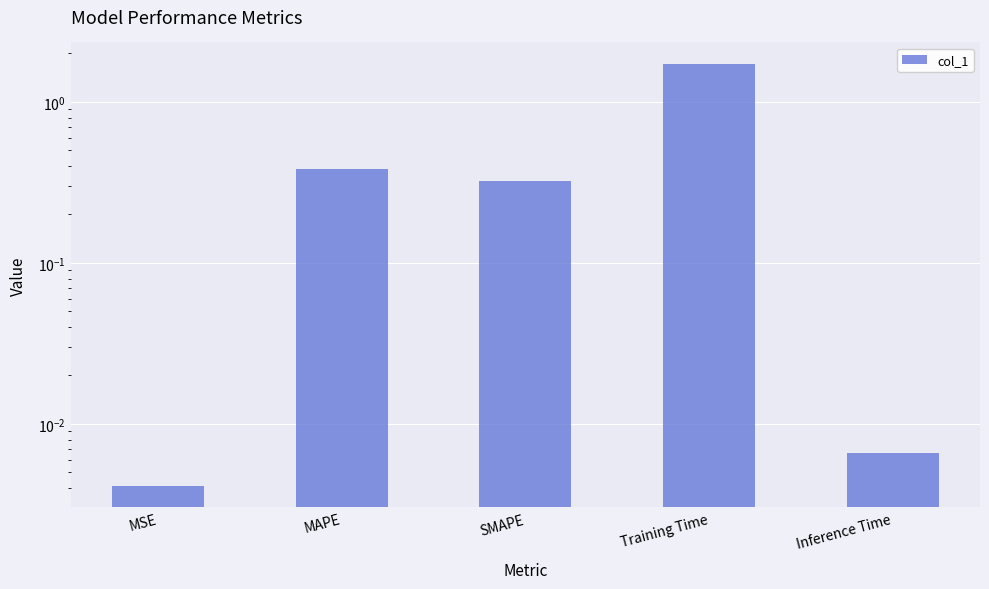

Count the number of categories in the chart.

5